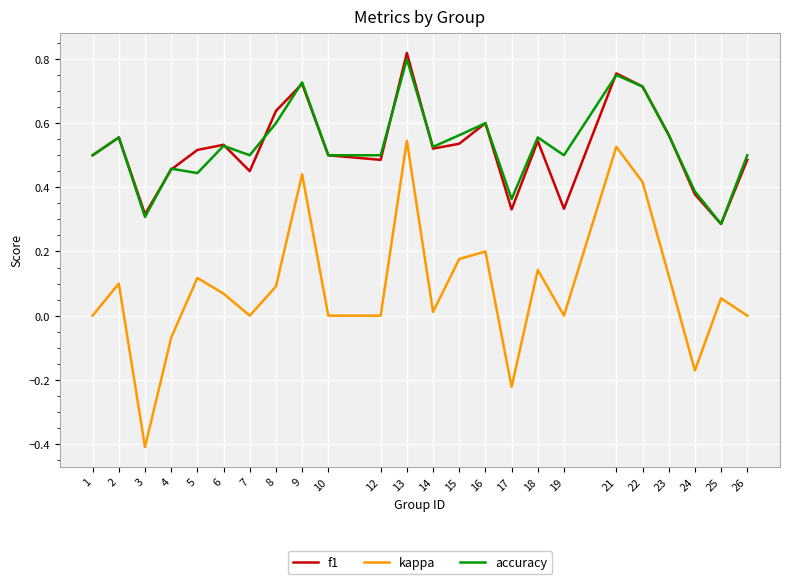

True or false: f1 and accuracy intersect in this chart.

True